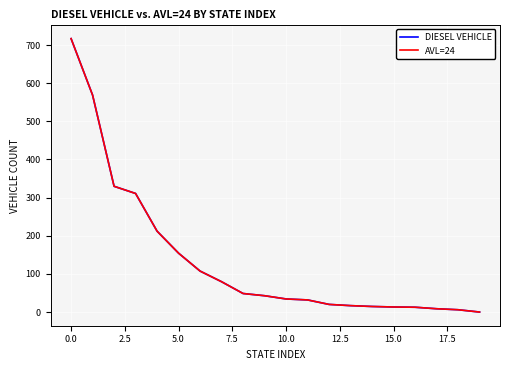

Is this an area chart (filled region under the line)?

No